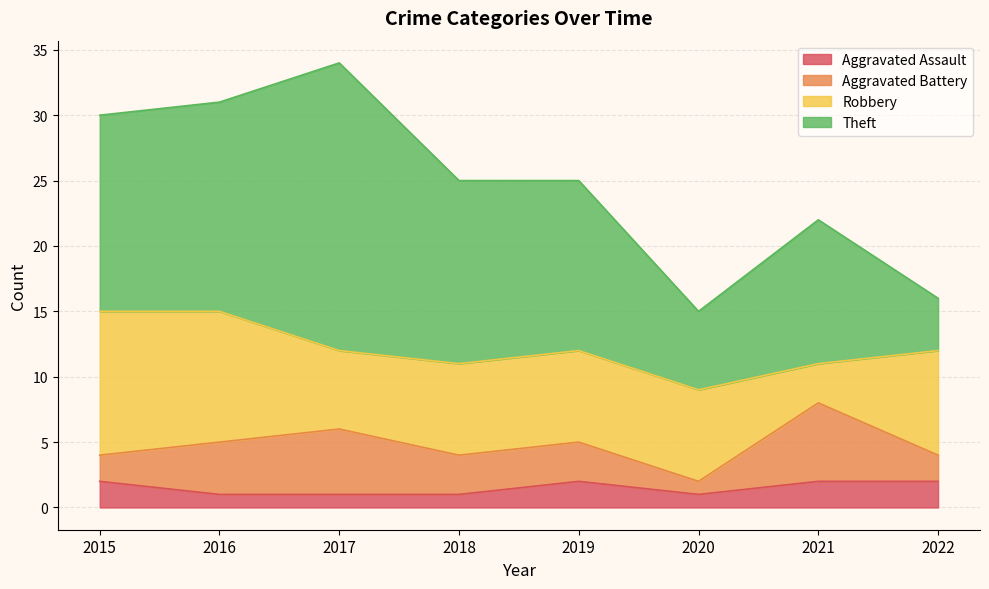

At which label does Aggravated Battery first exceed 3?

2016